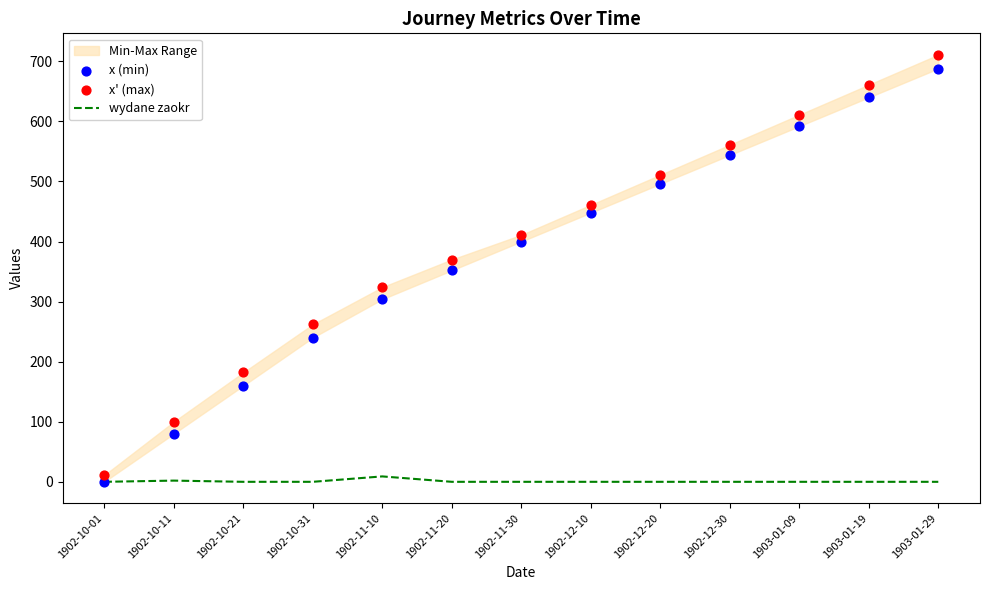

What is the total value across all series at 1902-12-30?

1105